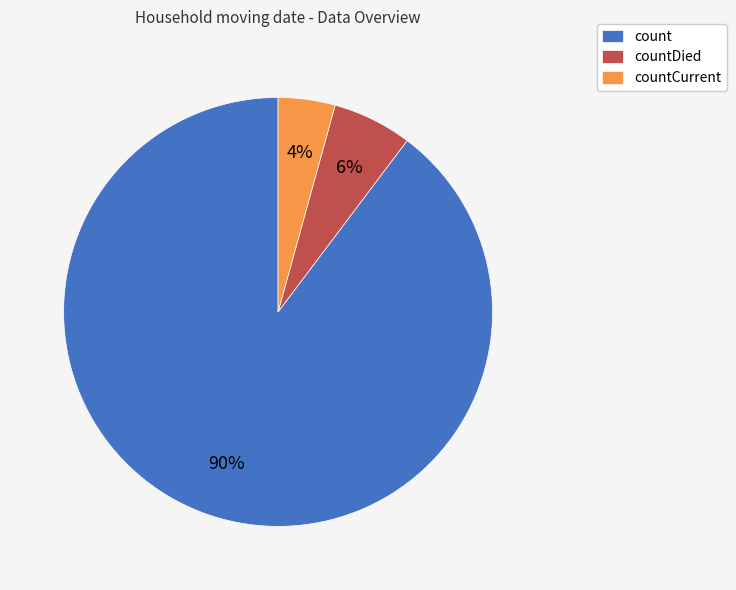

How many segments does this pie chart have?

3